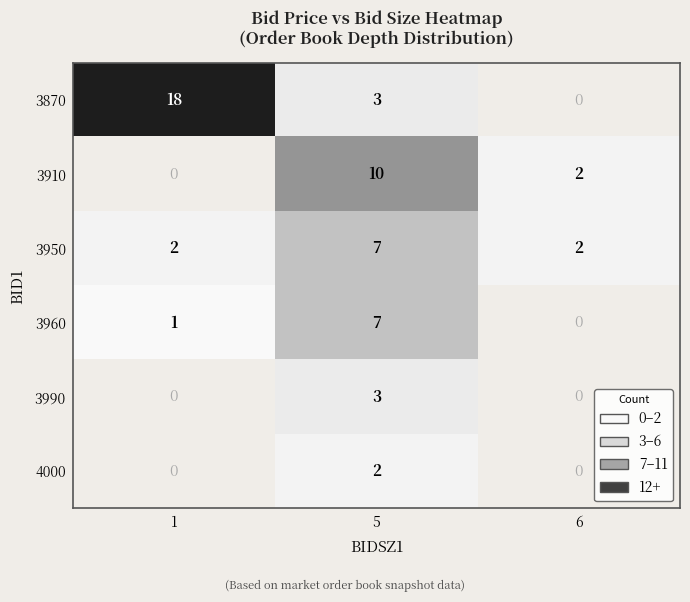

Which category has the highest value across all series?

1